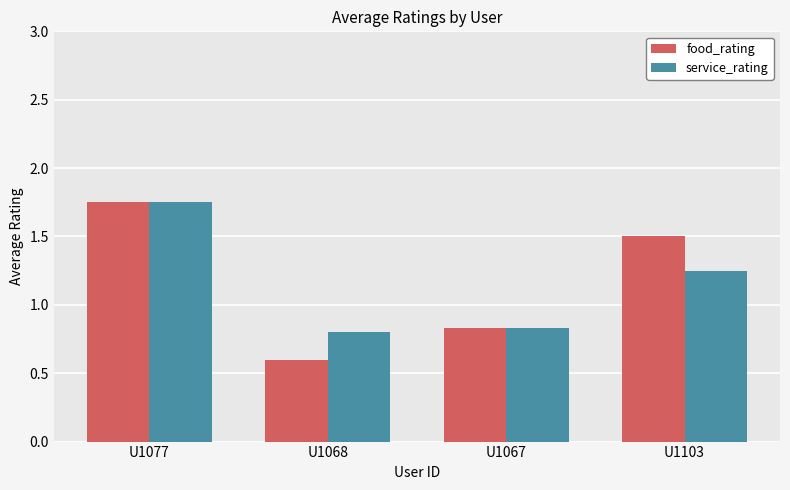

At which label does food_rating reach its minimum?

U1068